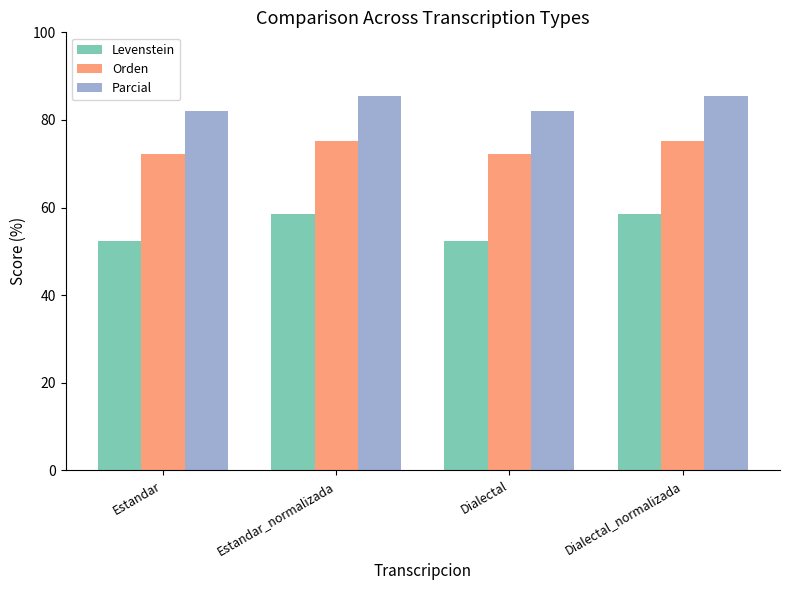

The value of Levenstein at Estandar is 52.5. True or false?

True